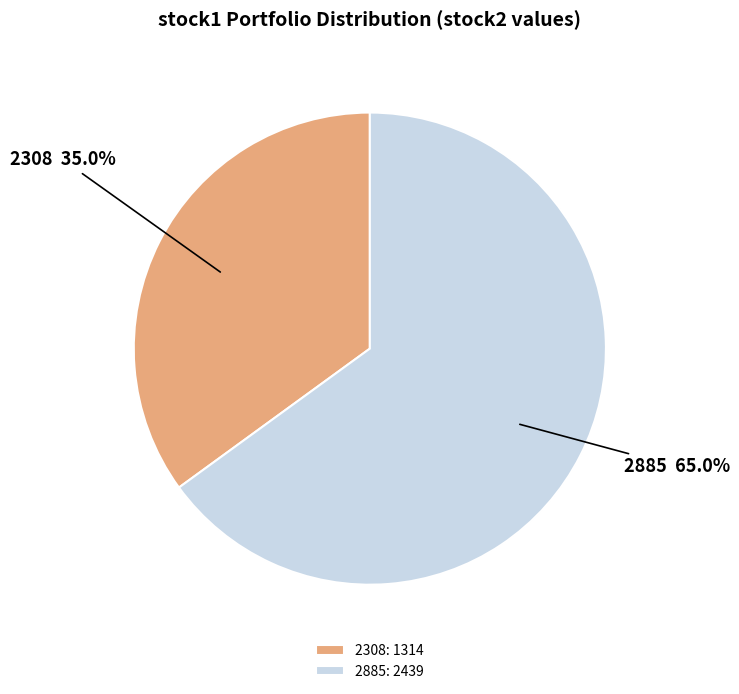

What is the largest slice in the pie chart?

2885